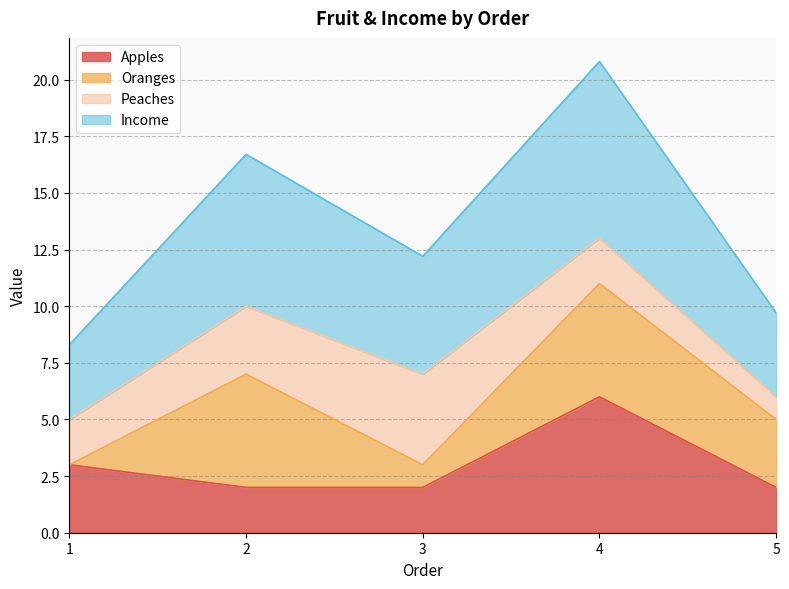

What is the average value of the Apples series?

3.0